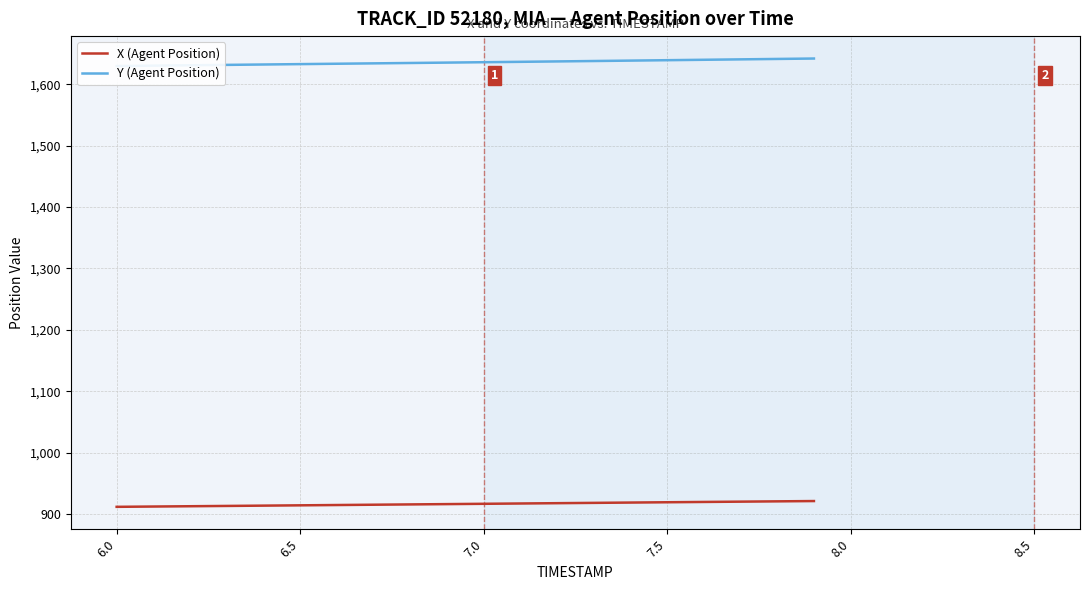

Does the chart display data point markers on the line(s)?

No